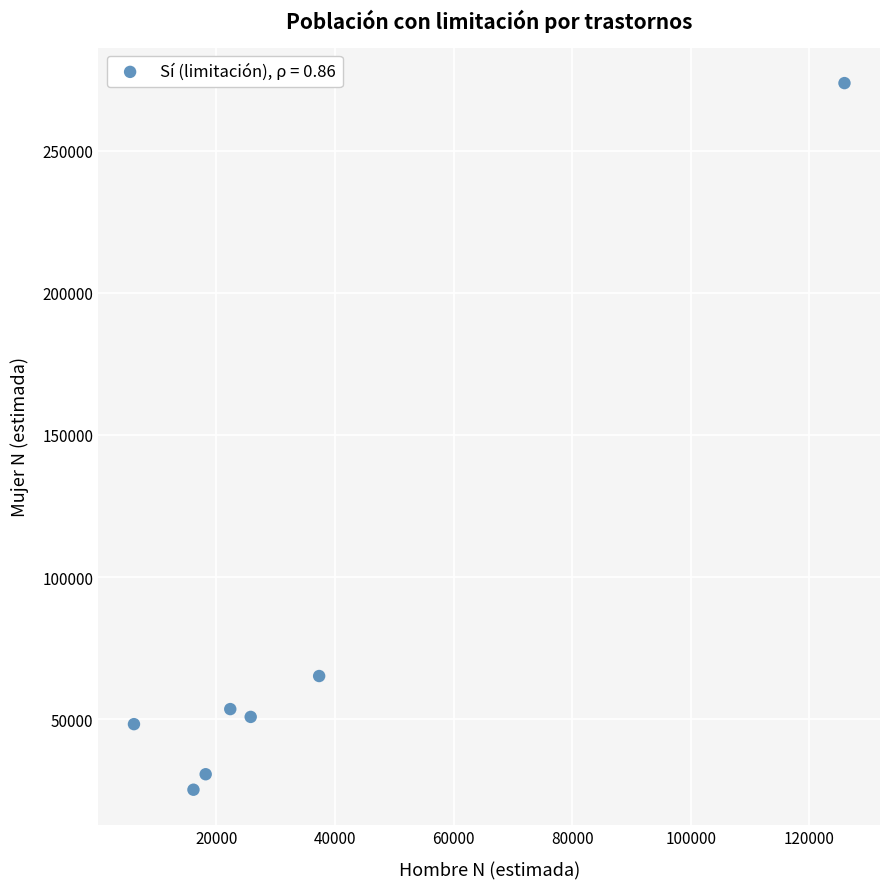

What is the average X value?

35978